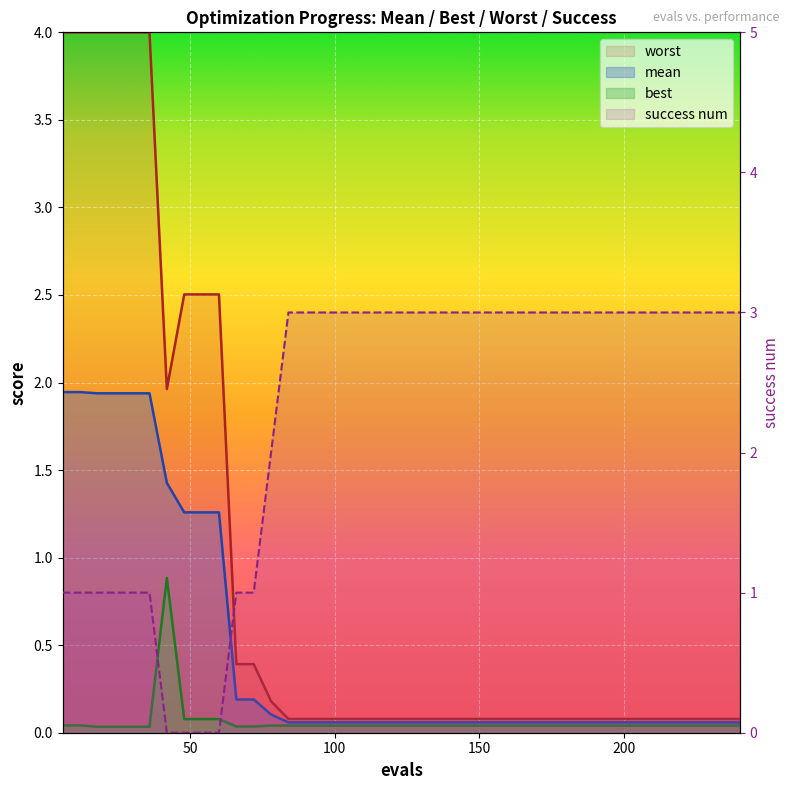

What is the difference between the maximum and minimum values in the success num series?

3.0